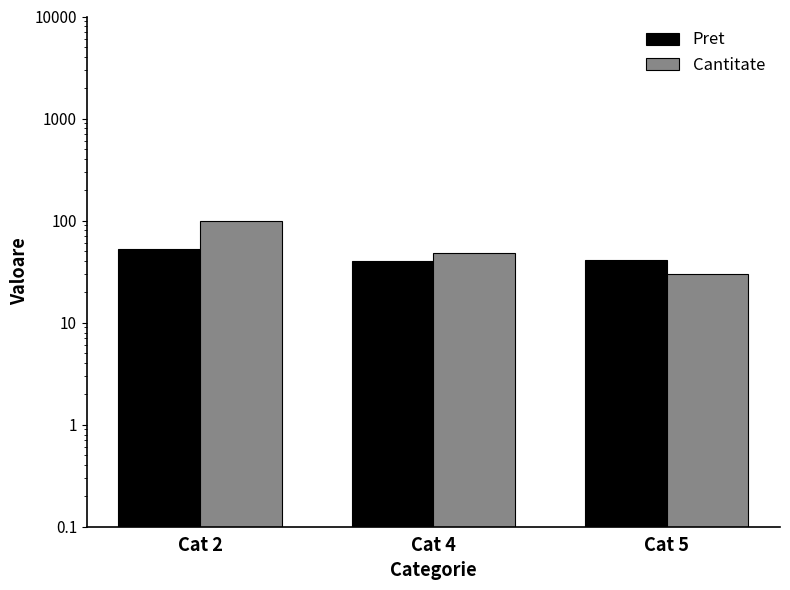

Is the value of Pret at Cat 2 greater than the value of Cantitate at Cat 5?

Yes